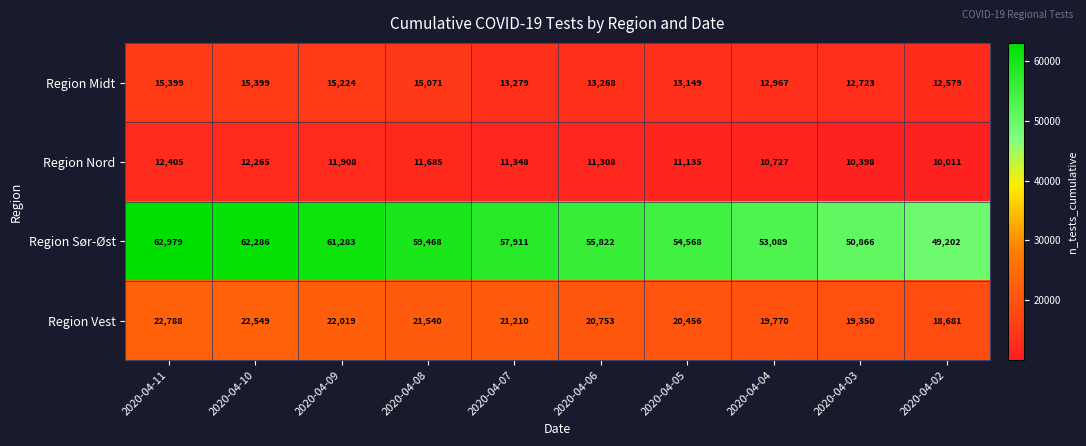

What is the difference between the maximum and minimum values in the Region Sør-Øst series?

13777